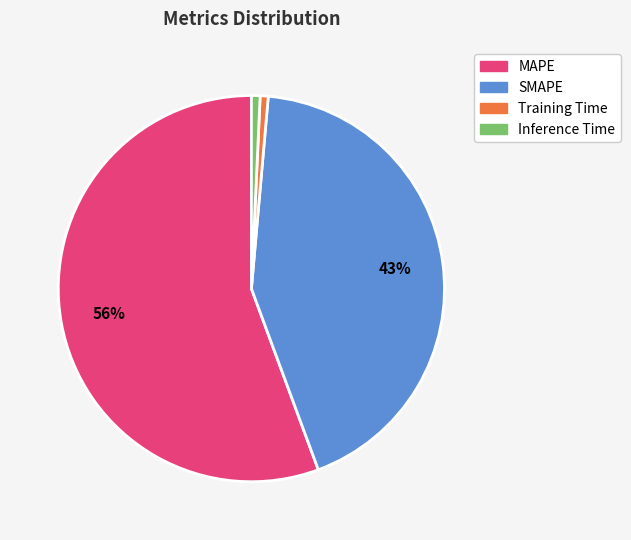

Combined, do Training Time and MAPE account for over 50%?

Yes